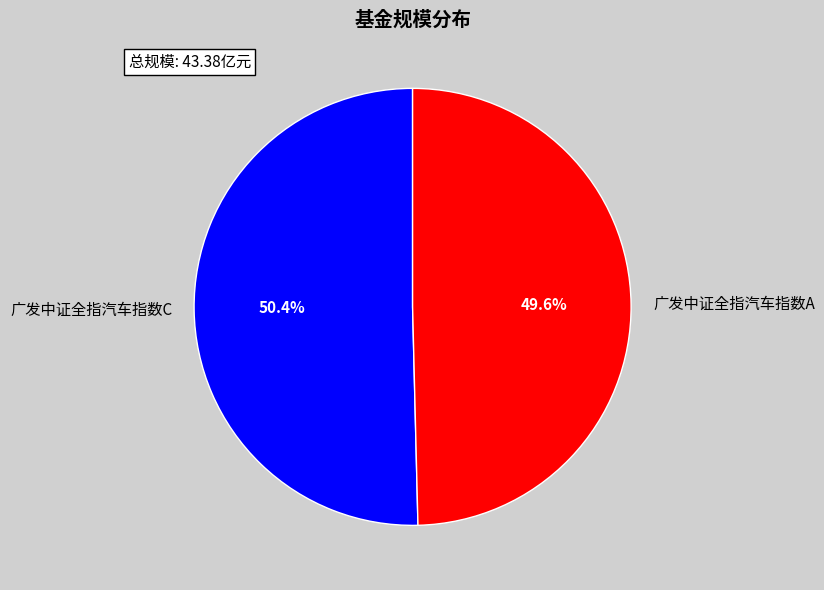

What is the largest slice in the pie chart?

广发中证全指汽车指数C